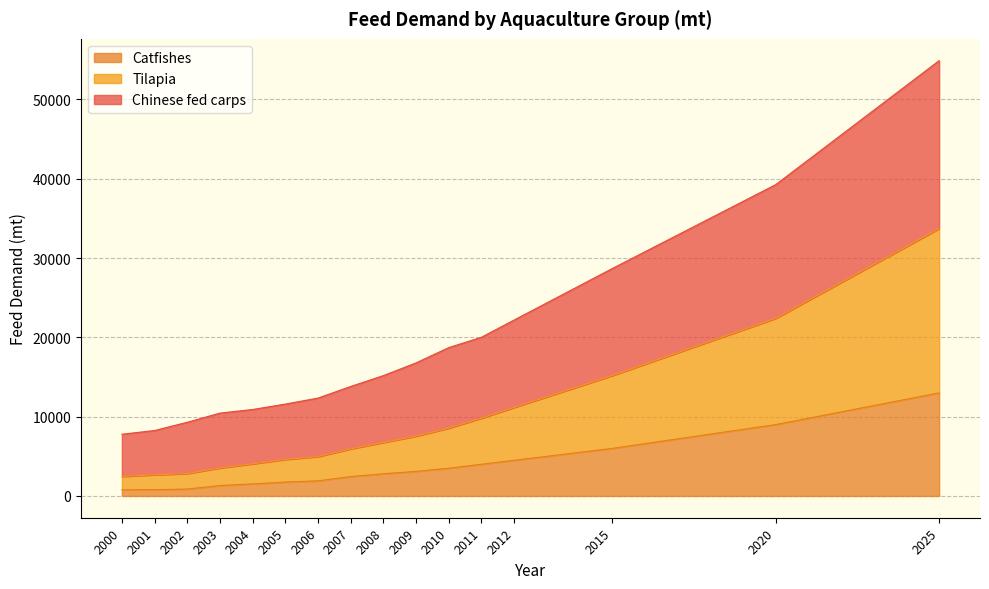

What are all the series names shown in the legend?

Catfishes, Tilapia, Chinese fed carps